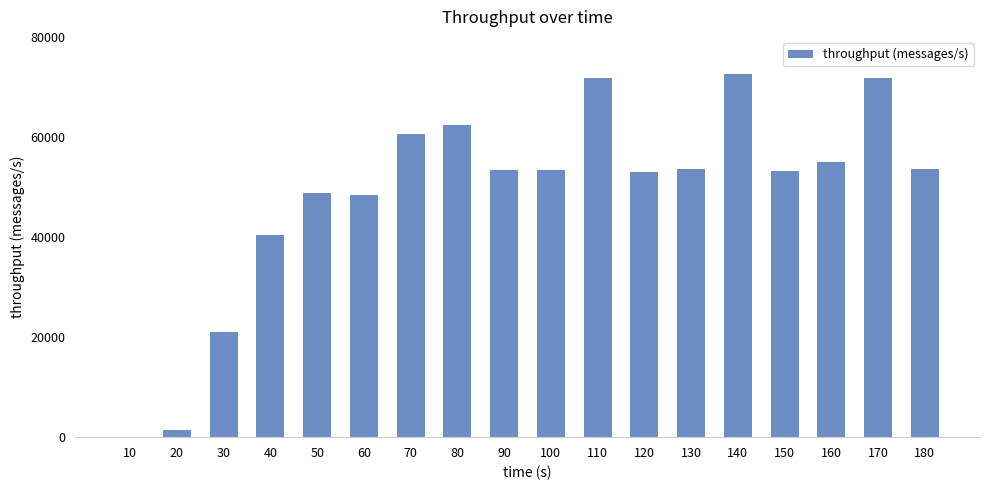

What is the sum of all values?

874348